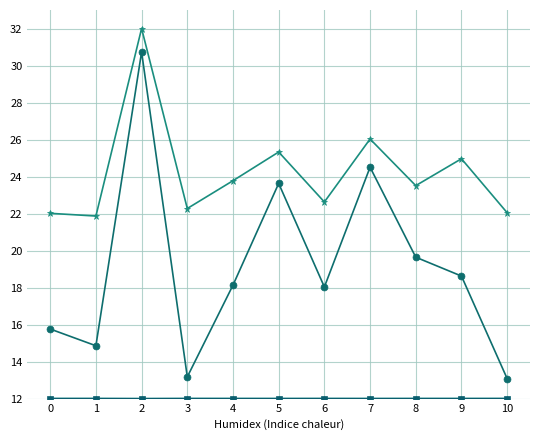

At which category is the sum across all series the highest?

2